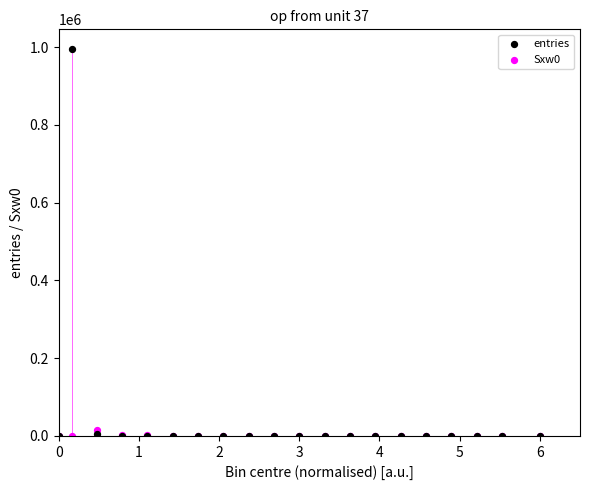

What are all the series names shown in the legend?

entries, Sxw0